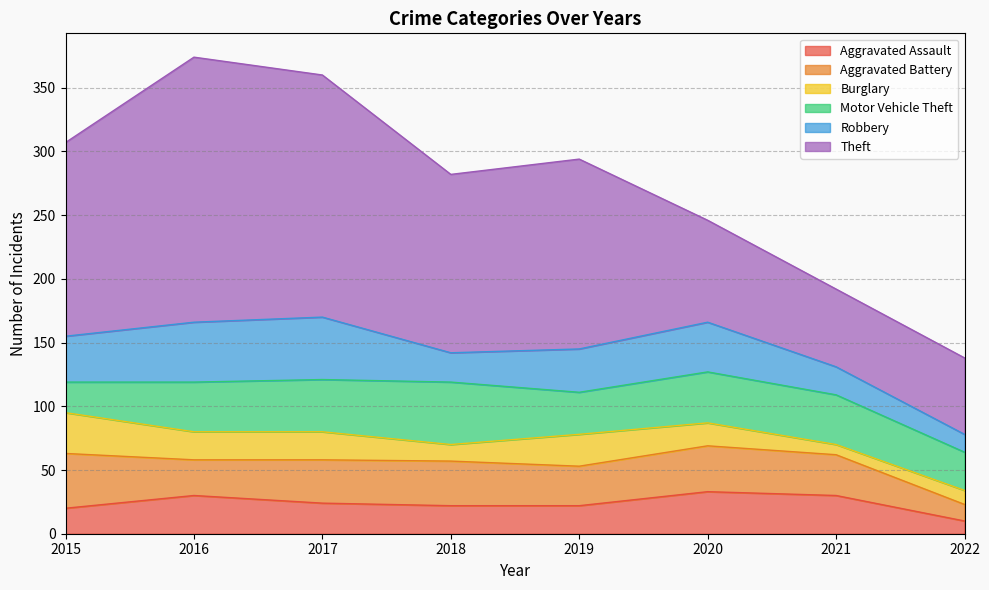

What is the value of the Aggravated Battery point at the 1st from the left?

43